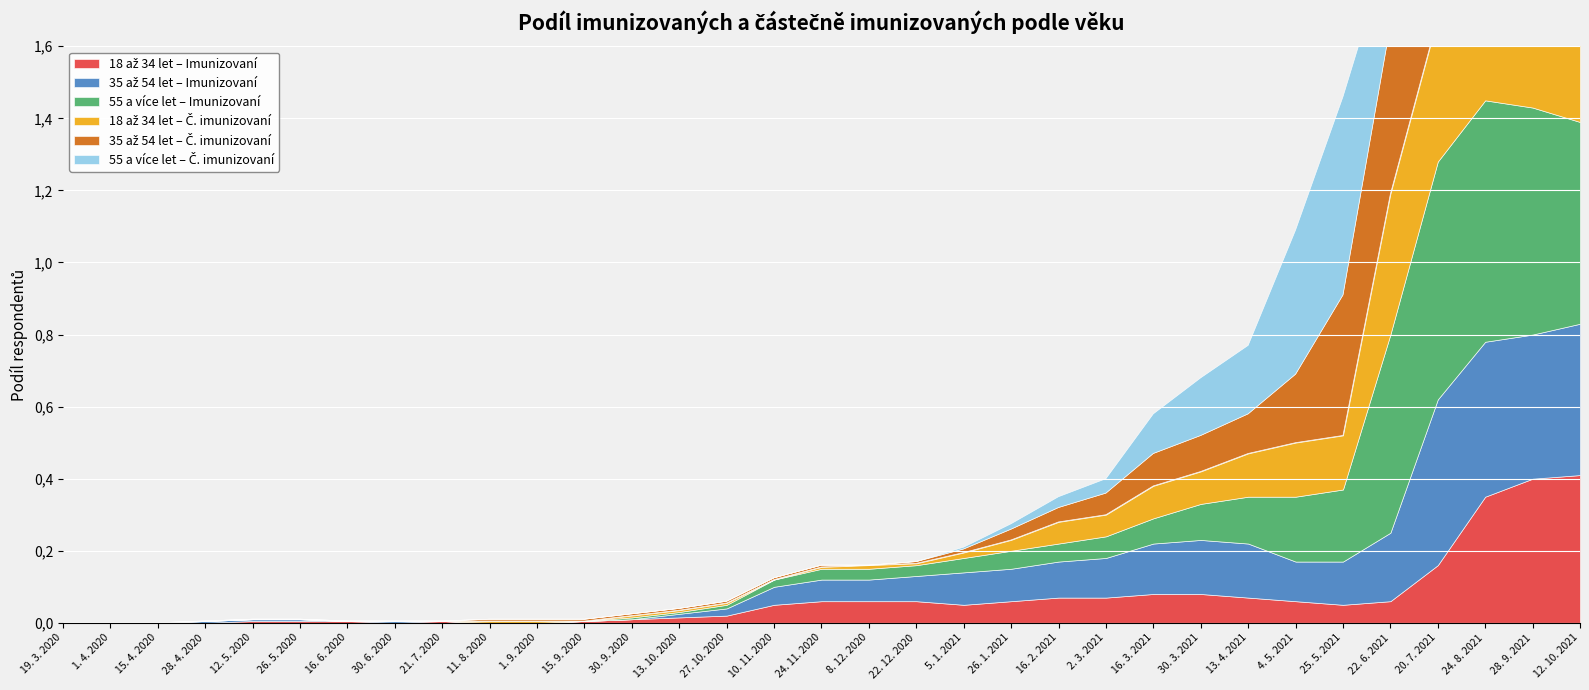

Reading left to right, what are all the values shown in this chart?

18 až 34 let – Imunizovaní: 0.0	0.0	0.0	0.0	0.0	0.0	0.0	0.0	0.0	0.0	0.0	0.0	0.0	0.0	0.0	0.1	0.1	0.1	0.1	0.1	0.1	0.1	0.1	0.1	0.1	0.1	0.1	0.1	0.1	0.2	0.3	0.4	0.4
35 až 54 let – Imunizovaní: 0.0	0.0	0.0	0.0	0.0	0.0	0.0	0.0	0.0	0.0	0.0	0.0	0.0	0.0	0.0	0.1	0.1	0.1	0.1	0.1	0.1	0.1	0.1	0.1	0.1	0.1	0.1	0.1	0.2	0.5	0.4	0.4	0.4
55 a více let – Imunizovaní: 0.0	0.0	0.0	0.0	0.0	0.0	0.0	0.0	0.0	0.0	0.0	0.0	0.0	0.0	0.0	0.0	0.0	0.0	0.0	0.0	0.1	0.1	0.1	0.1	0.1	0.1	0.2	0.2	0.6	0.7	0.7	0.6	0.6
18 až 34 let – Č. imunizovaní: 0.0	0.0	0.0	0.0	0.0	0.0	0.0	0.0	0.0	0.0	0.0	0.0	0.0	0.0	0.0	0.0	0.0	0.0	0.0	0.0	0.0	0.1	0.1	0.1	0.1	0.1	0.1	0.1	0.4	0.4	0.3	0.3	0.3
35 až 54 let – Č. imunizovaní: 0.0	0.0	0.0	0.0	0.0	0.0	0.0	0.0	0.0	0.0	0.0	0.0	0.0	0.0	0.0	0.0	0.0	0.0	0.0	0.0	0.0	0.0	0.1	0.1	0.1	0.1	0.2	0.4	0.5	0.2	0.3	0.3	0.3
55 a více let – Č. imunizovaní: 0.0	0.0	0.0	0.0	0.0	0.0	0.0	0.0	0.0	0.0	0.0	0.0	0.0	0.0	0.0	0.0	0.0	0.0	0.0	0.0	0.0	0.0	0.0	0.1	0.2	0.2	0.4	0.6	0.2	0.1	0.1	0.2	0.3